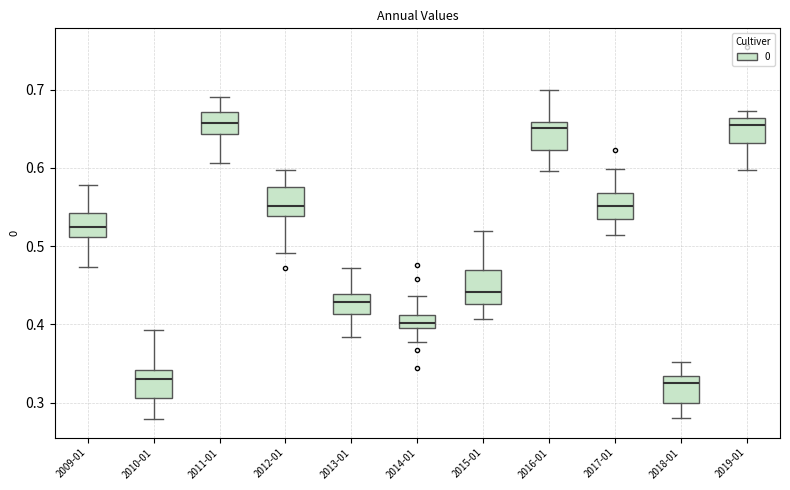

Reading left to right, transcribe this box plot: for each box, give where its median line is, the range the box spans, and where its two whiskers end, as read against the y-axis. The values are not printed on the chart, so give them approximately, as read against the axis.

2009-01: median 0.52, box 0.51 to 0.54, whiskers 0.47 to 0.58
2010-01: median 0.33, box 0.31 to 0.34, whiskers 0.28 to 0.39
2011-01: median 0.66, box 0.64 to 0.67, whiskers 0.61 to 0.69
2012-01: median 0.55, box 0.54 to 0.57, whiskers 0.49 to 0.60
2013-01: median 0.43, box 0.41 to 0.44, whiskers 0.38 to 0.47
2014-01: median 0.40, box 0.39 to 0.41, whiskers 0.38 to 0.44
2015-01: median 0.44, box 0.43 to 0.47, whiskers 0.41 to 0.52
2016-01: median 0.65, box 0.62 to 0.66, whiskers 0.60 to 0.70
2017-01: median 0.55, box 0.53 to 0.57, whiskers 0.51 to 0.60
2018-01: median 0.32, box 0.30 to 0.33, whiskers 0.28 to 0.35
2019-01: median 0.65, box 0.63 to 0.66, whiskers 0.60 to 0.67